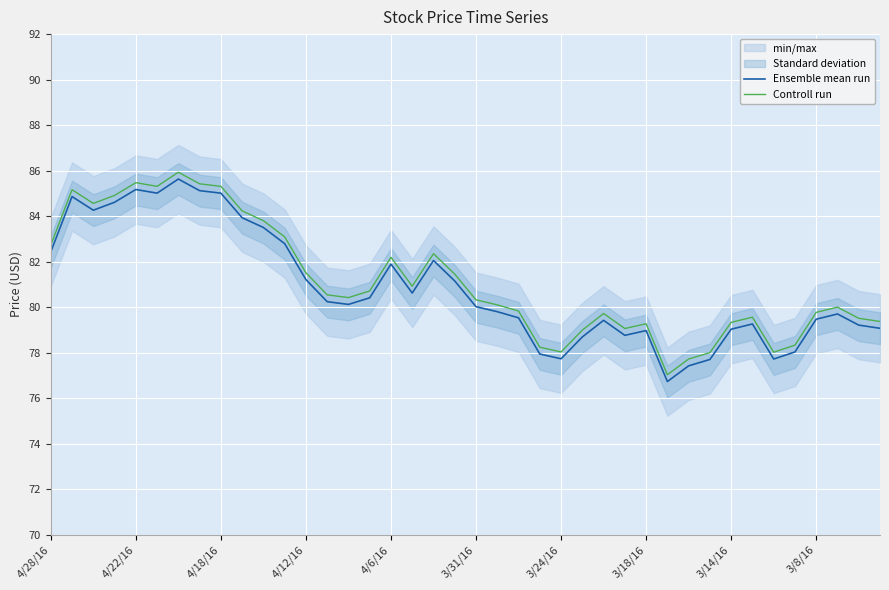

True or false: Ensemble mean run has a value of 131.8 at 29.

False